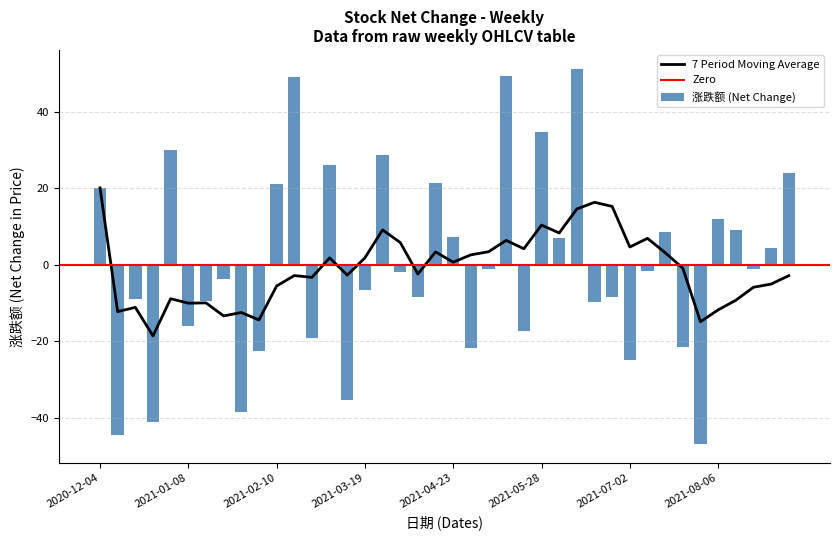

What is the label of the 1st bar from the right?

2021-09-03